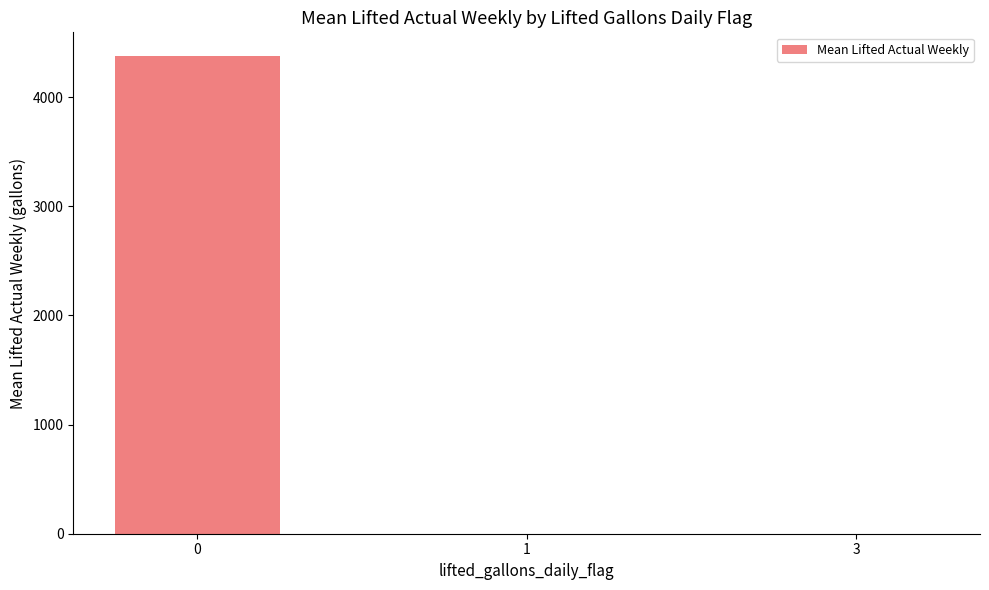

The value at 3 is 1350.1. True or false?

False